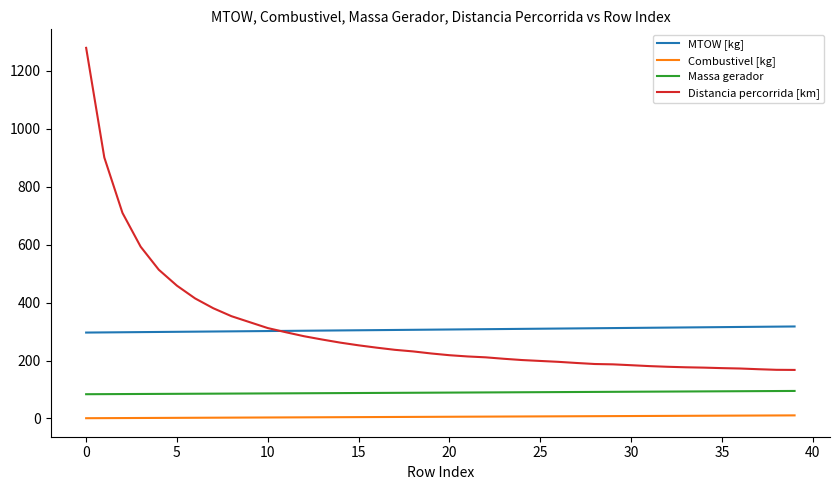

Rank the series by their maximum value, from highest to lowest.

Distancia percorrida [km], MTOW [kg], Massa gerador, Combustivel [kg]